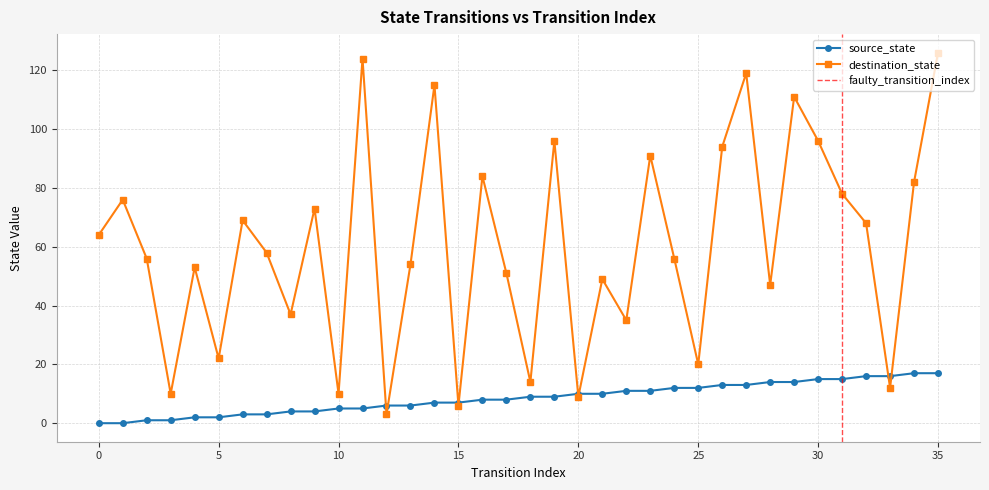

In destination_state, how many points are higher than both neighbors (excluding endpoints)?

12